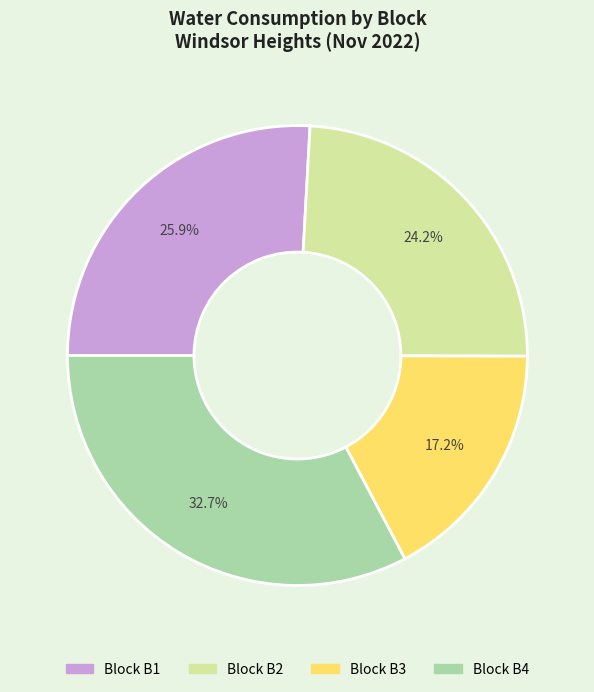

Is there a majority slice in this chart?

No